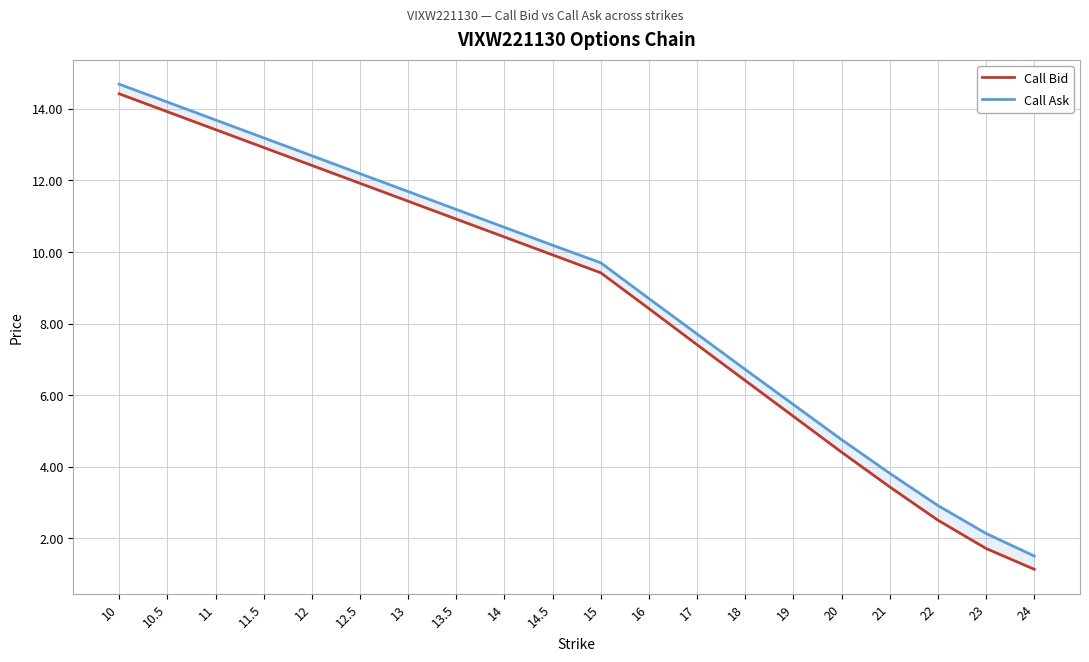

What is the smallest value displayed?

1.1